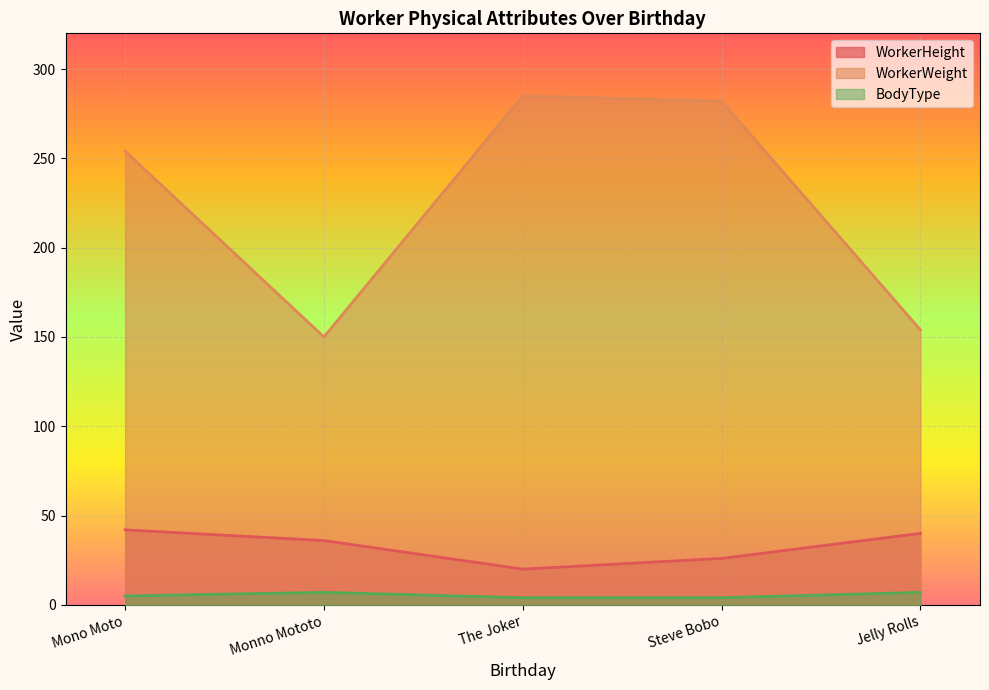

The value of WorkerWeight at Monno Mototo is 244. True or false?

False